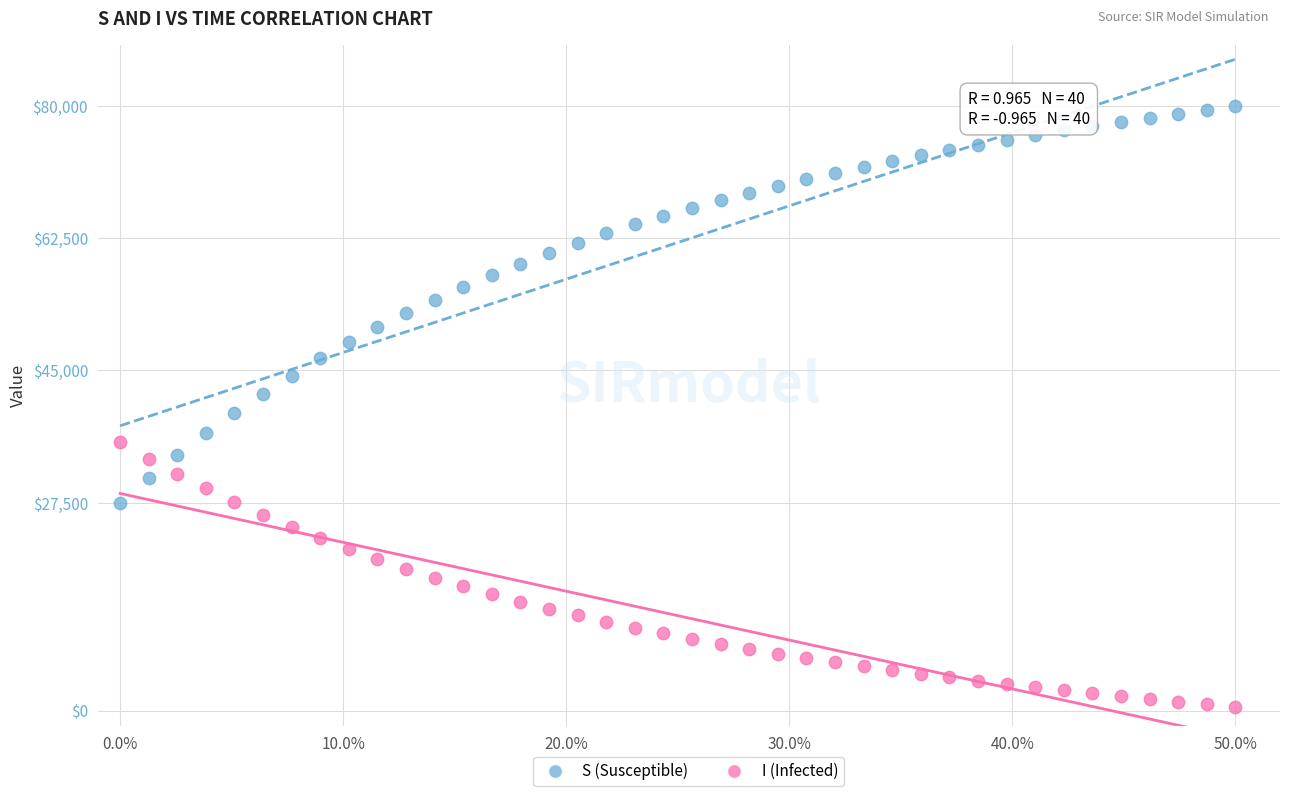

Across all data points, what is the range of X values (max minus min)?

0.5